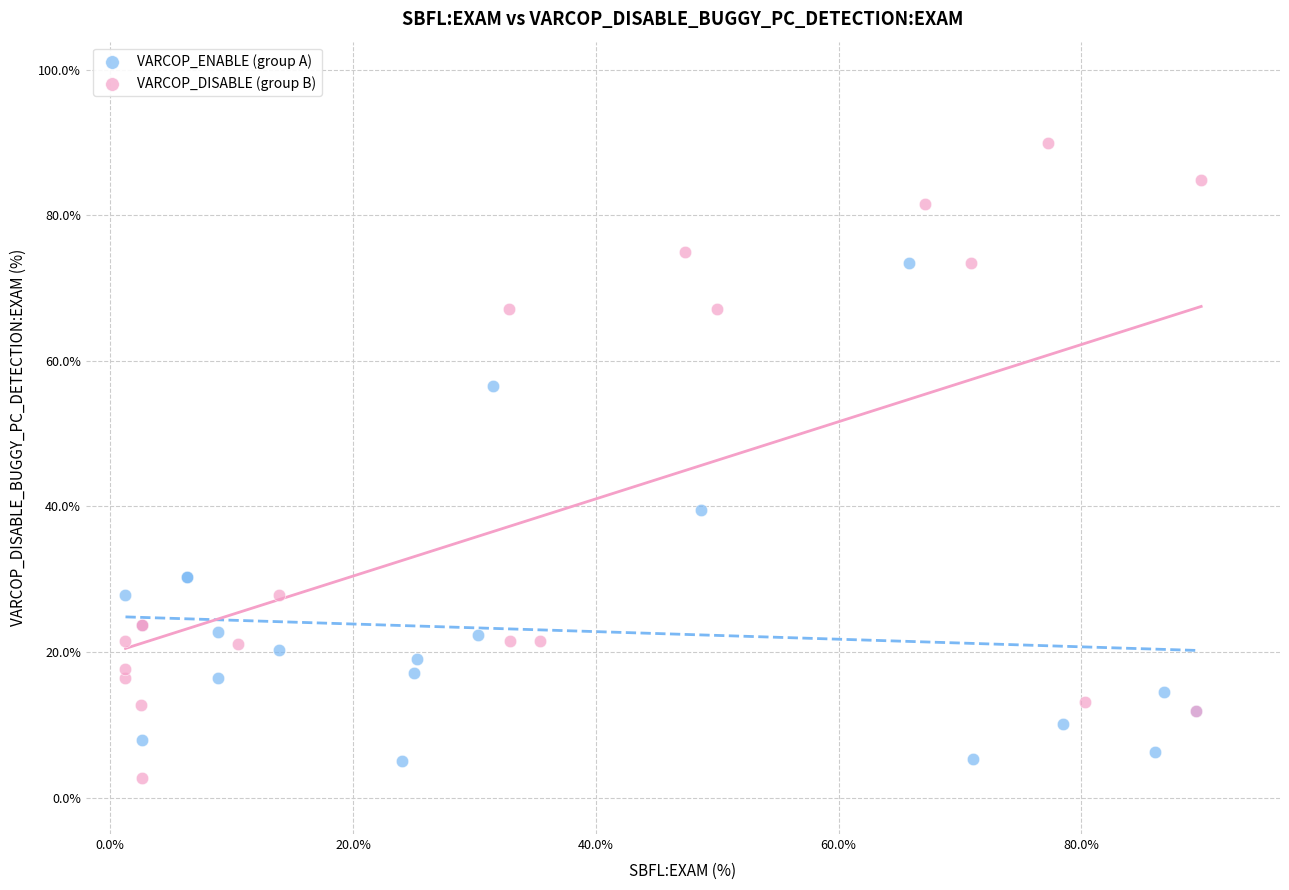

Which series contains the highest Y value?

VARCOP_DISABLE (group B)